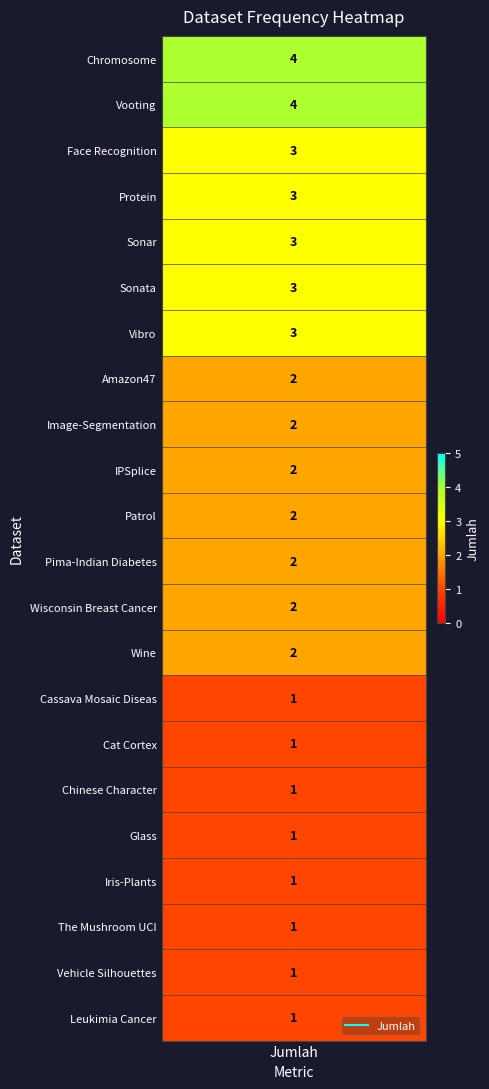

Reading left to right, transcribe all the data shown in this chart.

4	4	3	3	3	3	3	2	2	2	2	2	2	2	1	1	1	1	1	1	1	1